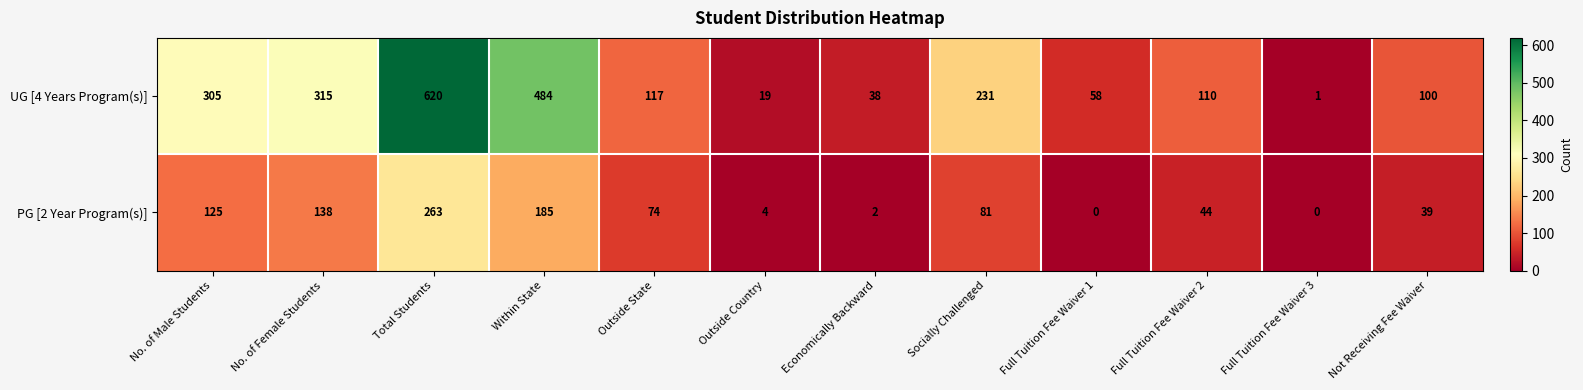

Reading left to right, extract all data points from this chart.

UG [4 Years Program(s)]: 305	315	620	484	117	19	38	231	58	110	1	100
PG [2 Year Program(s)]: 125	138	263	185	74	4	2	81	0	44	0	39